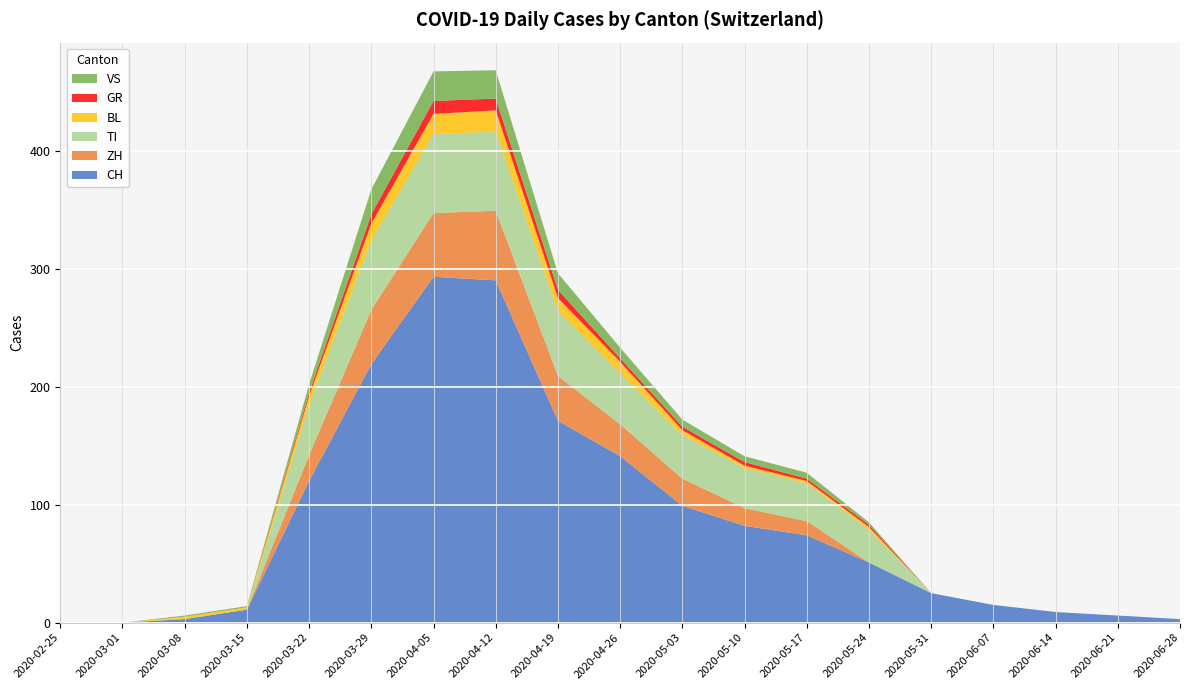

Reading left to right, what are all the values shown in this chart?

CH: 2020-02-25=0	2020-03-01=0	2020-03-08=3	2020-03-15=11	2020-03-22=120	2020-03-29=219	2020-04-05=293	2020-04-12=290	2020-04-19=171	2020-04-26=141	2020-05-03=99	2020-05-10=82	2020-05-17=74	2020-05-24=51	2020-05-31=25	2020-06-07=15	2020-06-14=9	2020-06-21=6	2020-06-28=3
ZH: 2020-02-25=0	2020-03-01=0	2020-03-08=0	2020-03-15=0	2020-03-22=22	2020-03-29=46	2020-04-05=54	2020-04-12=59	2020-04-19=38	2020-04-26=27	2020-05-03=23	2020-05-10=15	2020-05-17=12	2020-05-24=0	2020-05-31=0	2020-06-07=0	2020-06-14=0	2020-06-21=0	2020-06-28=0
TI: 2020-02-25=0	2020-03-01=0	2020-03-08=0	2020-03-15=0	2020-03-22=43	2020-03-29=59	2020-04-05=67	2020-04-12=67	2020-04-19=55	2020-04-26=43	2020-05-03=37	2020-05-10=34	2020-05-17=32	2020-05-24=28	2020-05-31=0	2020-06-07=0	2020-06-14=0	2020-06-21=0	2020-06-28=0
BL: 2020-02-25=0	2020-03-01=0	2020-03-08=2	2020-03-15=2	2020-03-22=7	2020-03-29=14	2020-04-05=17	2020-04-12=18	2020-04-19=11	2020-04-26=10	2020-05-03=4	2020-05-10=2	2020-05-17=2	2020-05-24=2	2020-05-31=0	2020-06-07=0	2020-06-14=0	2020-06-21=0	2020-06-28=0
GR: 2020-02-25=0	2020-03-01=0	2020-03-08=0	2020-03-15=0	2020-03-22=3	2020-03-29=8	2020-04-05=11	2020-04-12=10	2020-04-19=7	2020-04-26=3	2020-05-03=3	2020-05-10=3	2020-05-17=2	2020-05-24=2	2020-05-31=0	2020-06-07=0	2020-06-14=0	2020-06-21=0	2020-06-28=0
VS: 2020-02-25=0	2020-03-01=0	2020-03-08=1	2020-03-15=1	2020-03-22=7	2020-03-29=21	2020-04-05=25	2020-04-12=24	2020-04-19=14	2020-04-26=9	2020-05-03=6	2020-05-10=5	2020-05-17=5	2020-05-24=2	2020-05-31=0	2020-06-07=0	2020-06-14=0	2020-06-21=0	2020-06-28=0